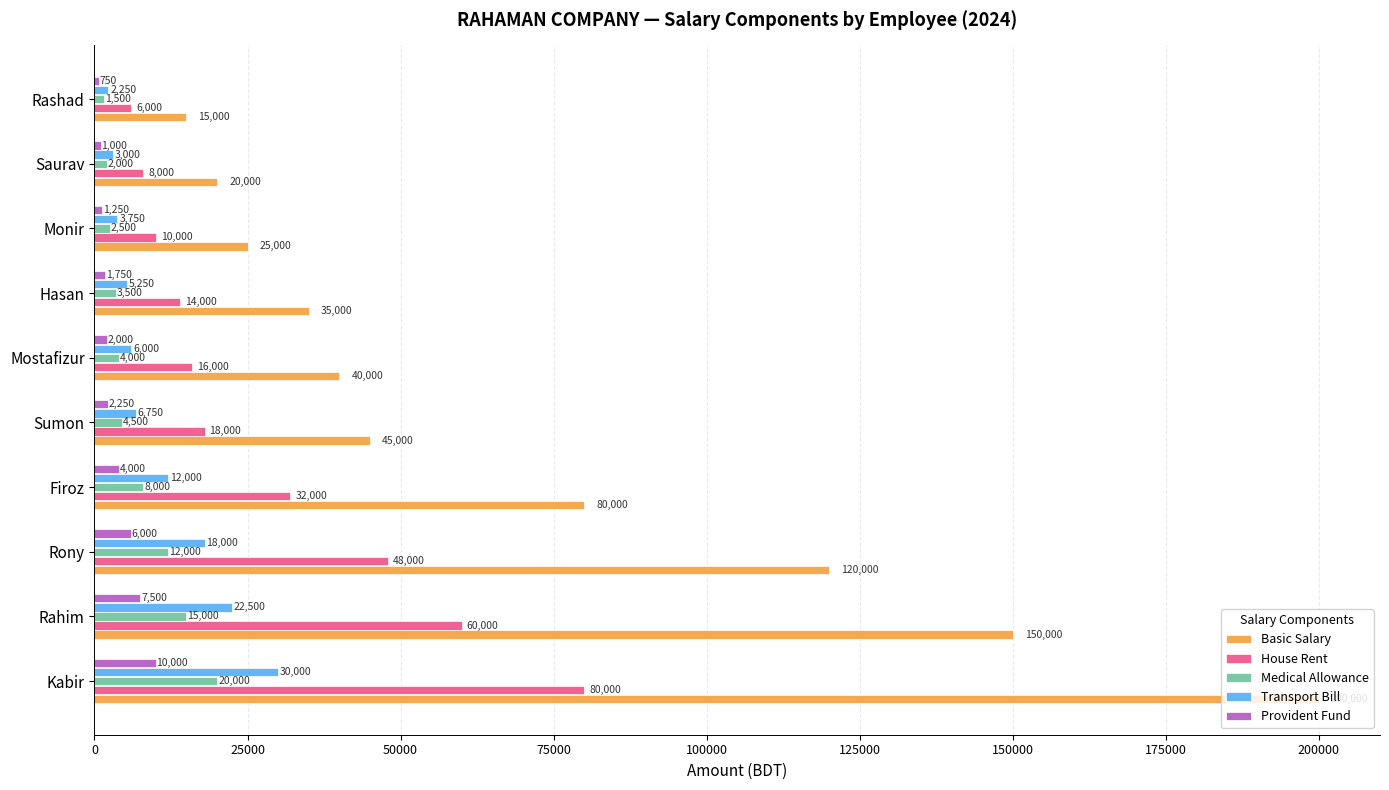

Is it true that House Rent equals 18000 at Sumon?

True